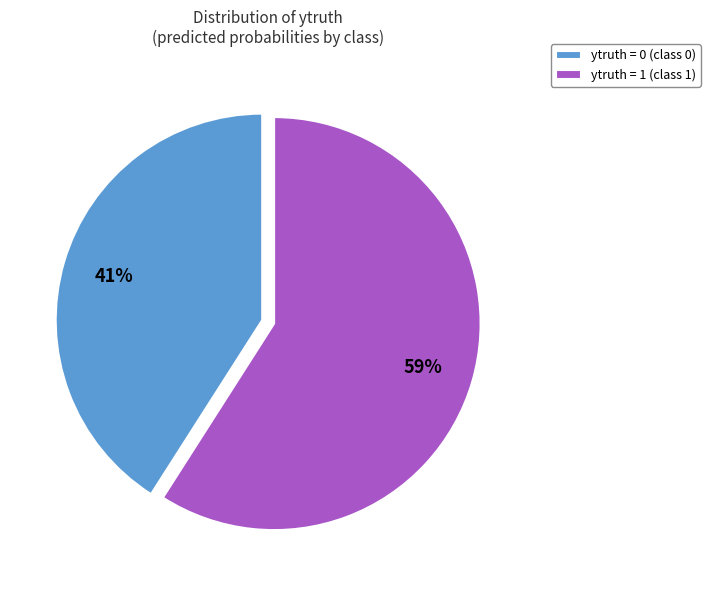

Count the number of slices in the pie.

2